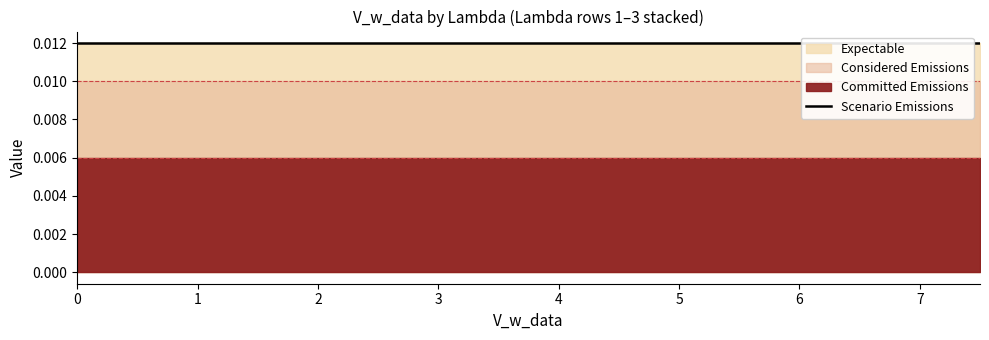

Count the number of categories in the chart.

11